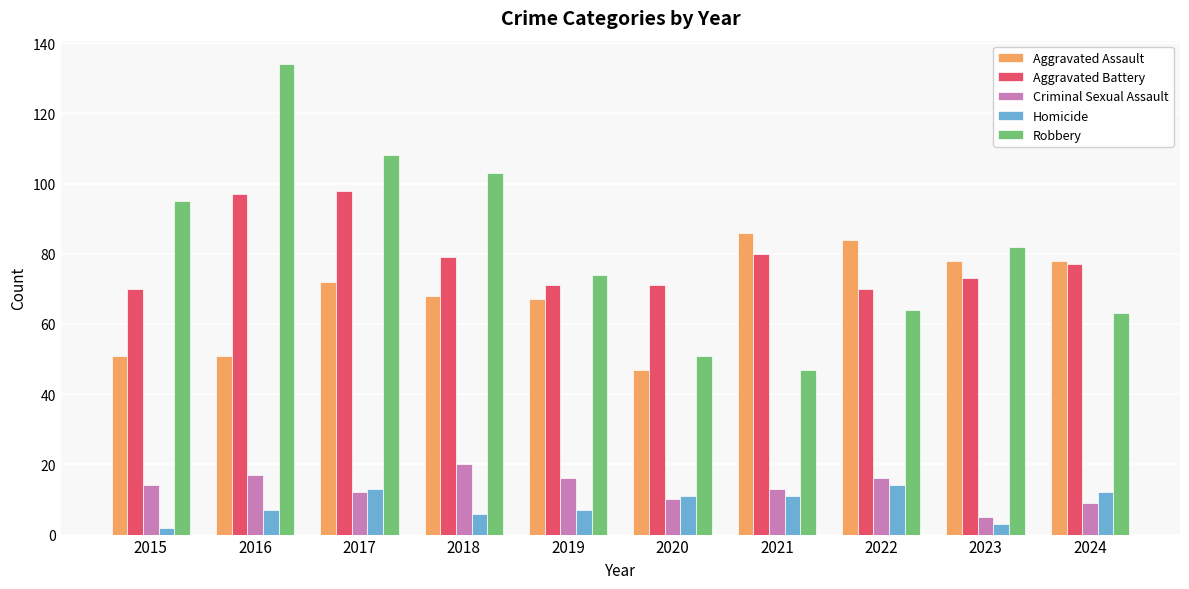

Which series has the largest range (max minus min)?

Robbery